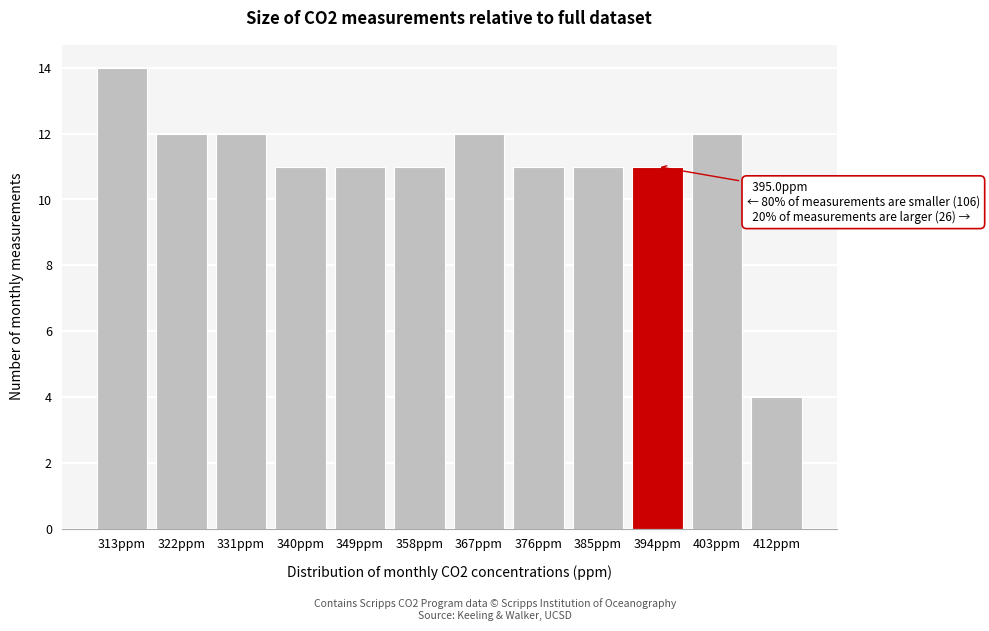

Reading left to right, what are all the values shown in this chart?

14	12	12	11	11	11	12	11	11	11	12	4